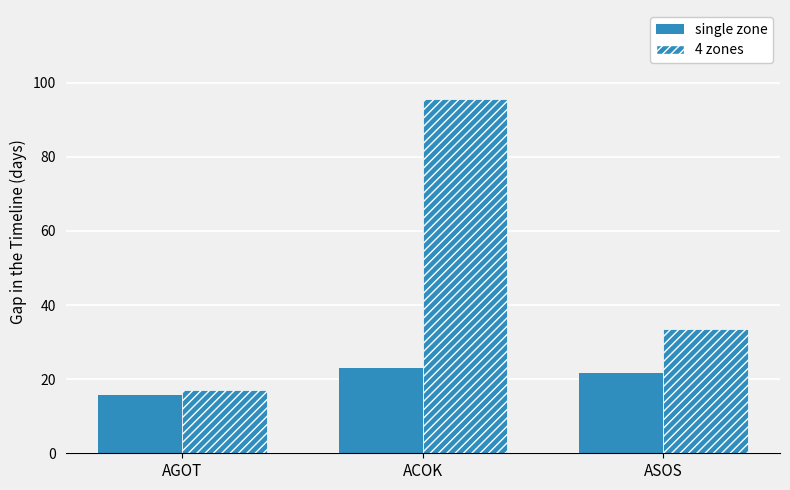

Count the number of data series in this chart.

2